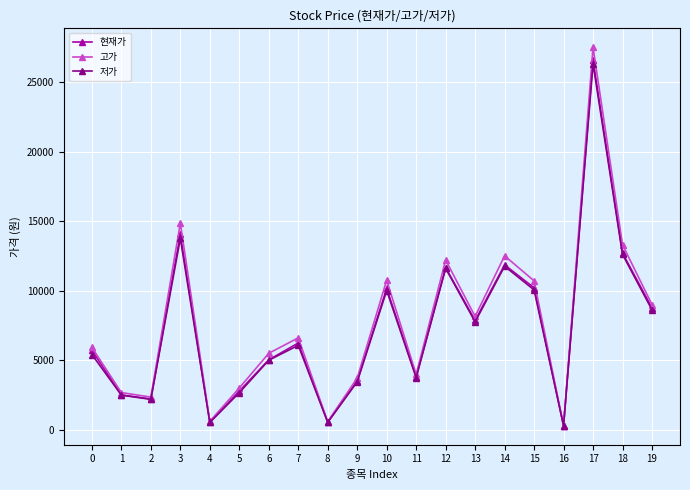

Rank the series by their maximum value, from highest to lowest.

고가, 현재가, 저가